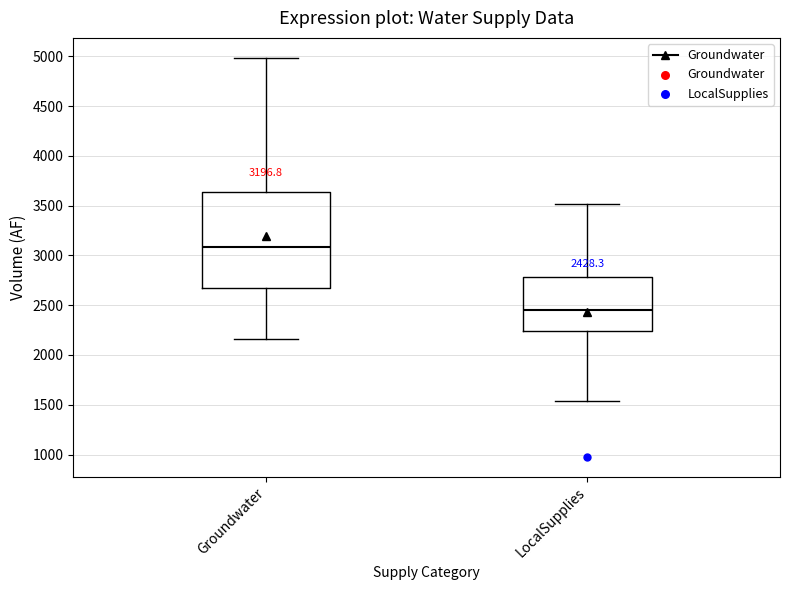

Which box has the lowest median line?

LocalSupplies